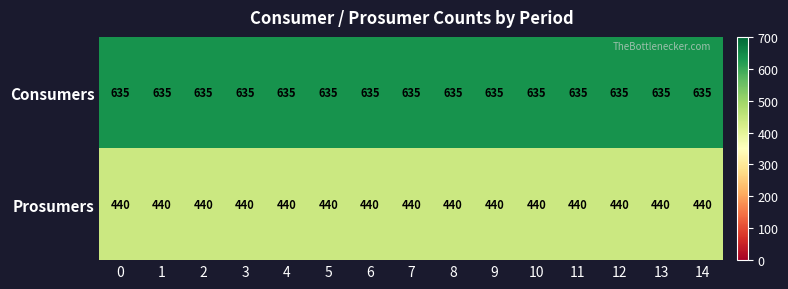

List the series in order of their overall mean, lowest first.

Prosumers, Consumers